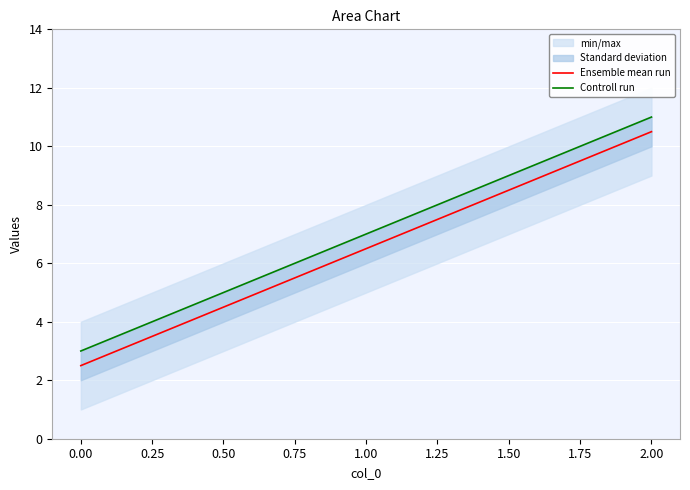

Rank the categories by Ensemble mean run value from highest to lowest.

2.00, 1.00, 0.00